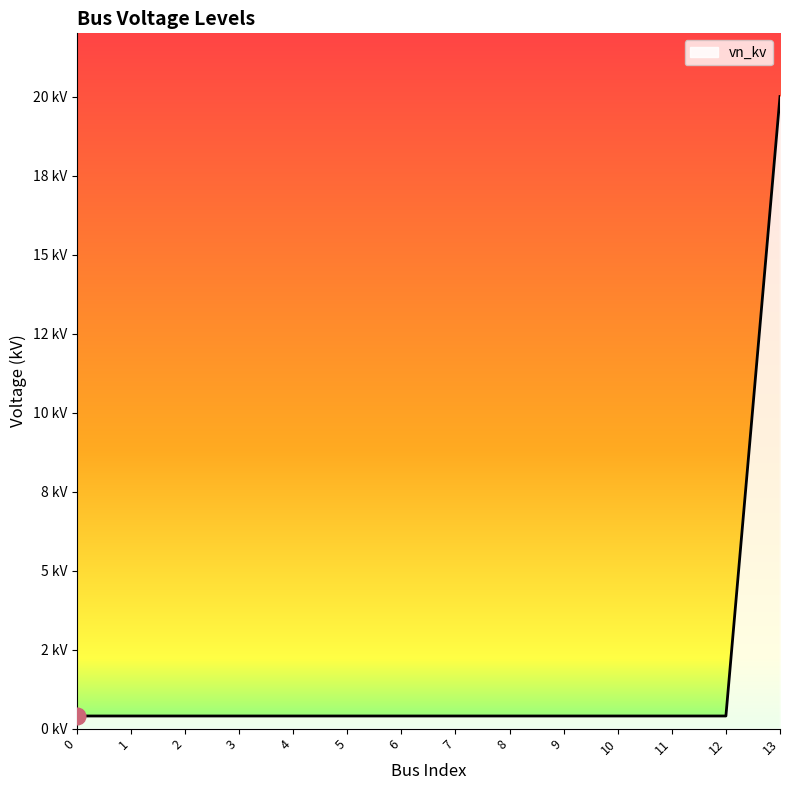

Is this an area chart (filled region under the line)?

Yes